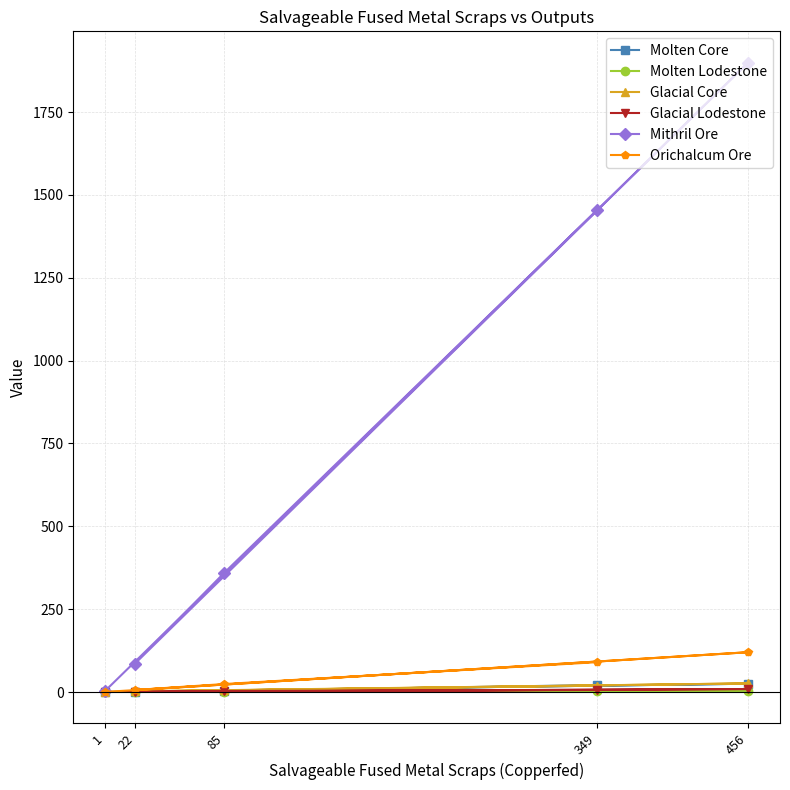

Is the value of Molten Core at 22 greater than the value of Orichalcum Ore at 1?

Yes